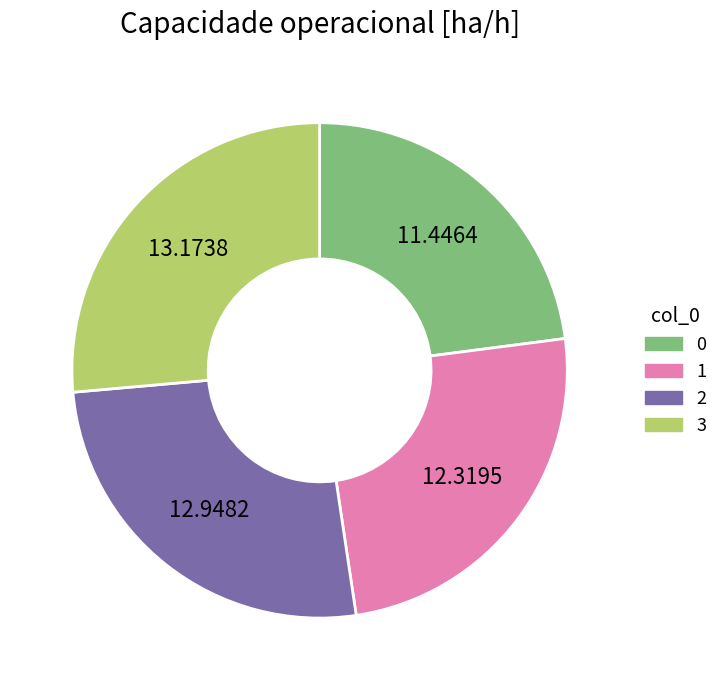

What is the ratio of the value at 3 to the value at 2?

1.0